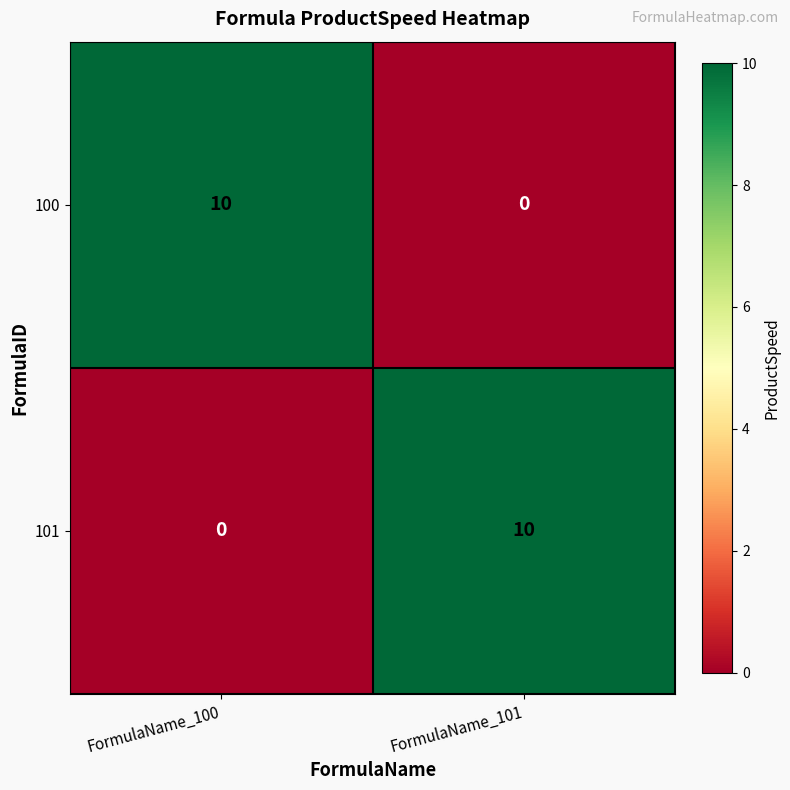

At FormulaName_100, list the series in order from largest to smallest.

100, 101